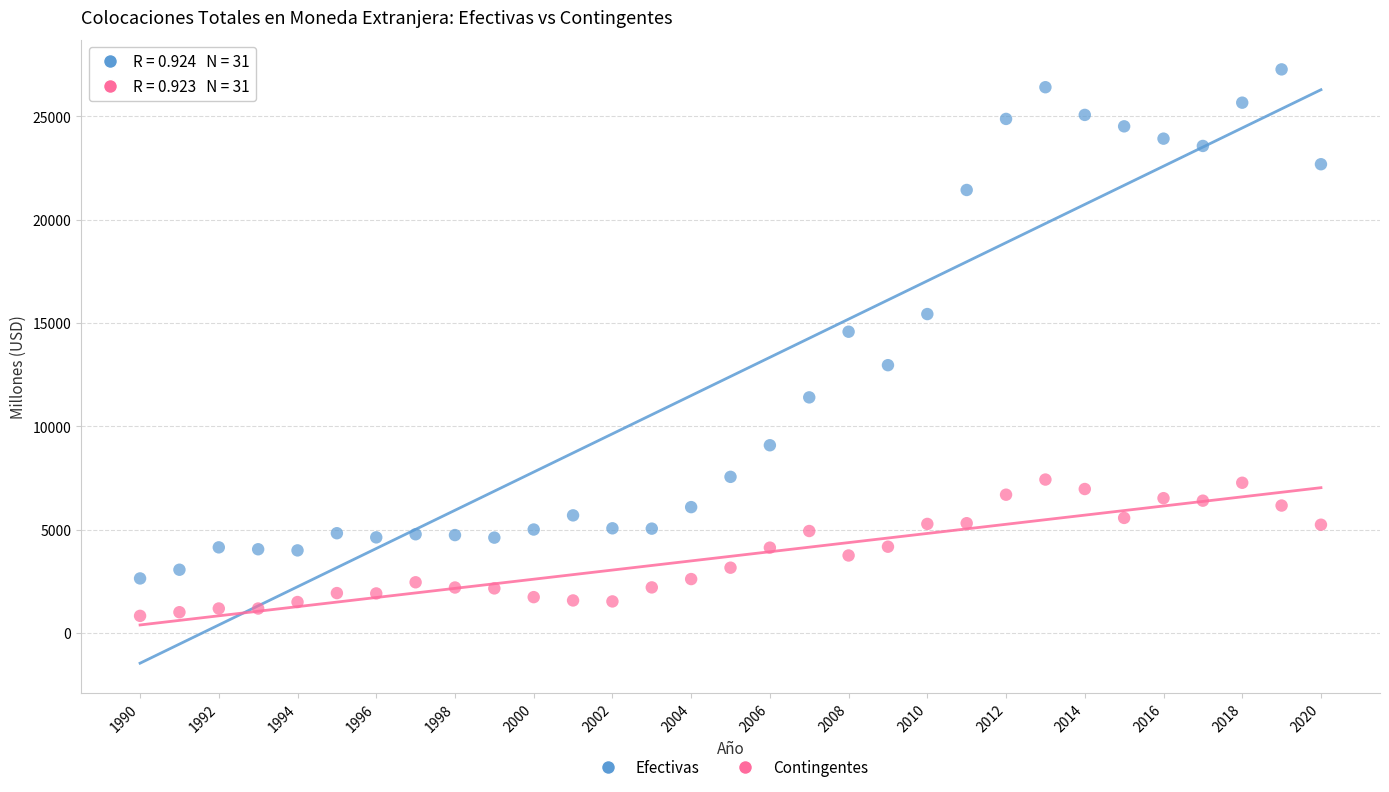

Which series reaches the minimum Y coordinate?

Contingentes